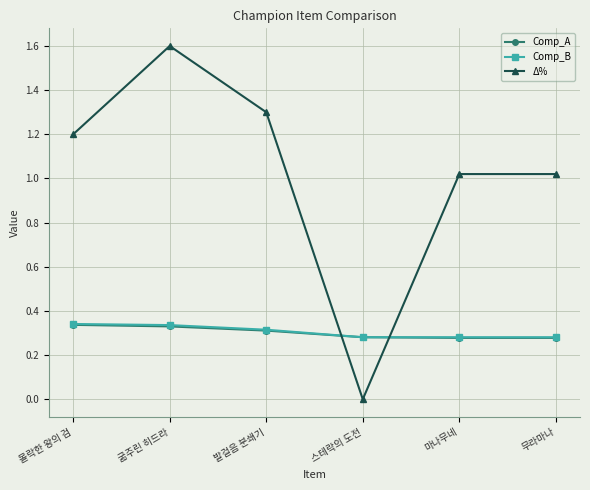

Is it true that Comp_A equals 0.3 at 굶주린 히드라?

True